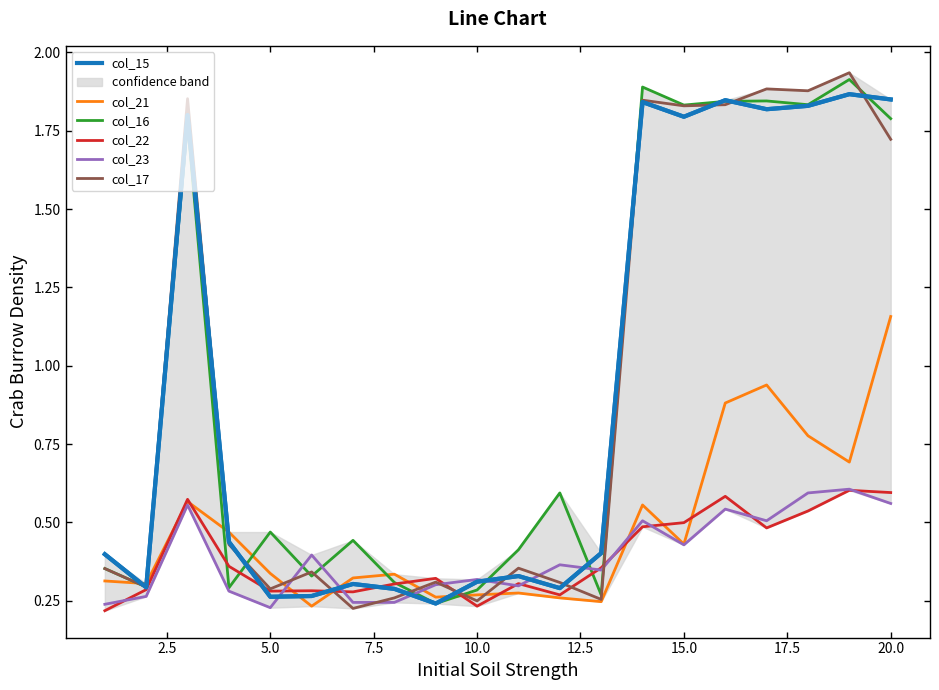

The value of col_21 at 10.0 is 0.1. True or false?

False